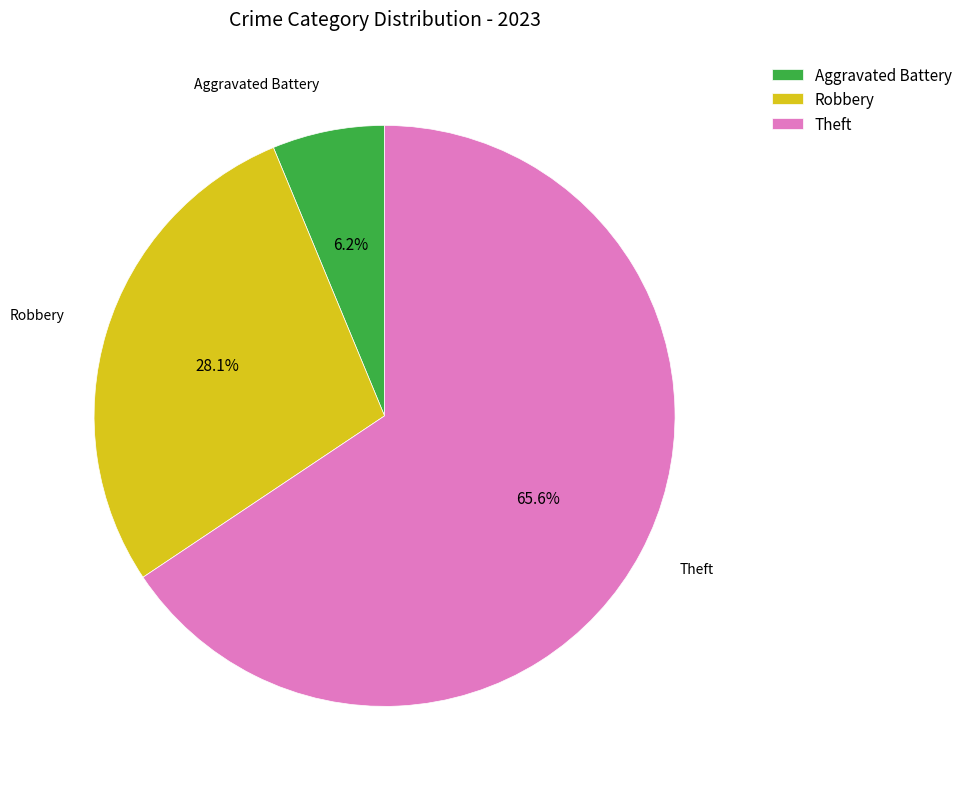

What portion of the pie excludes Robbery?

71.9%